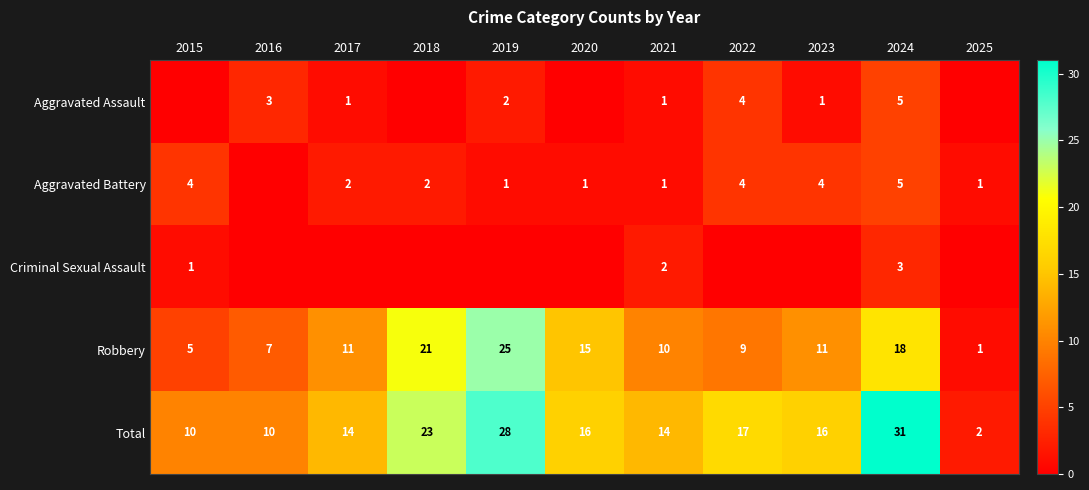

What is the difference between the maximum and minimum values in the Aggravated Assault series?

5